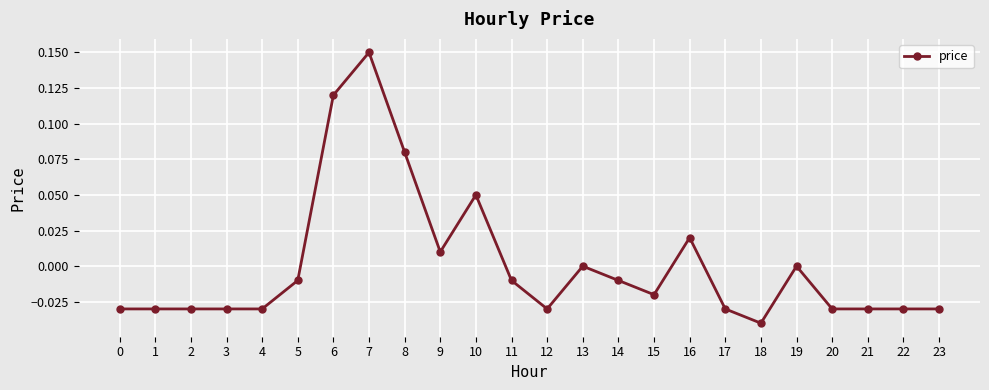

What is the difference between the second highest and minimum values?

0.2